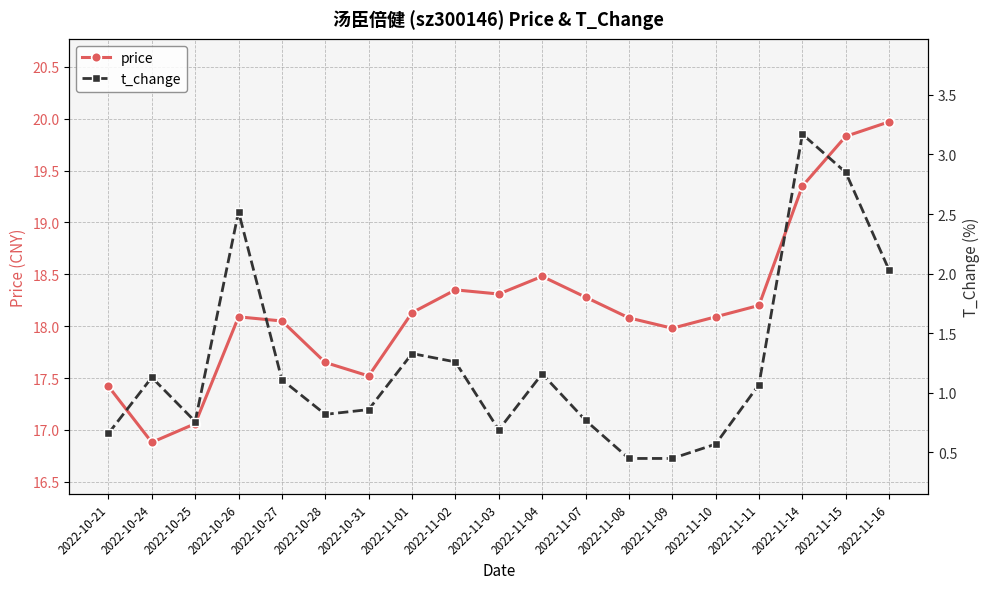

True or false: price and t_change cross at least once.

False